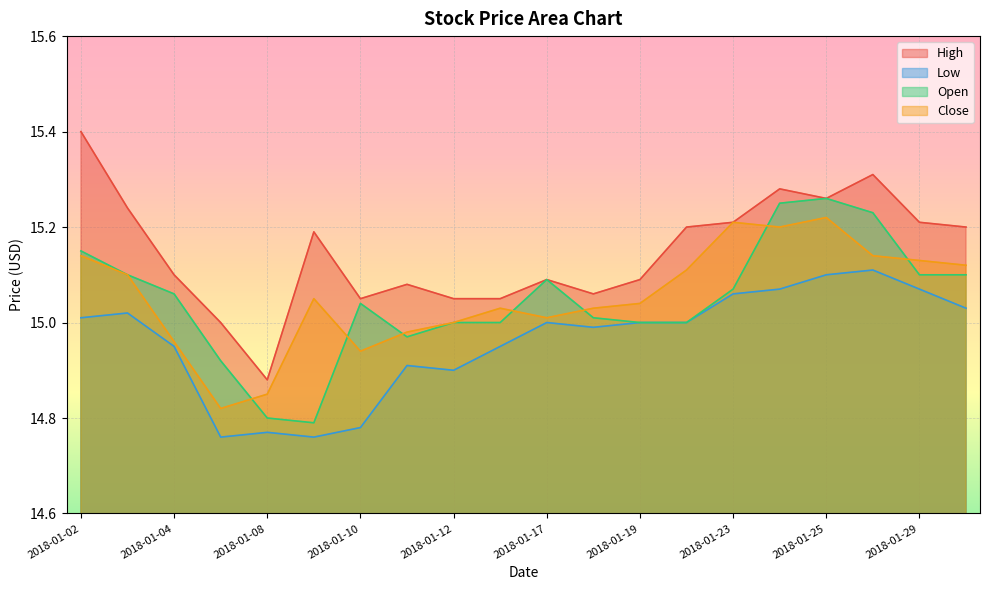

Where does the Open series first go above 15?

2018-01-02